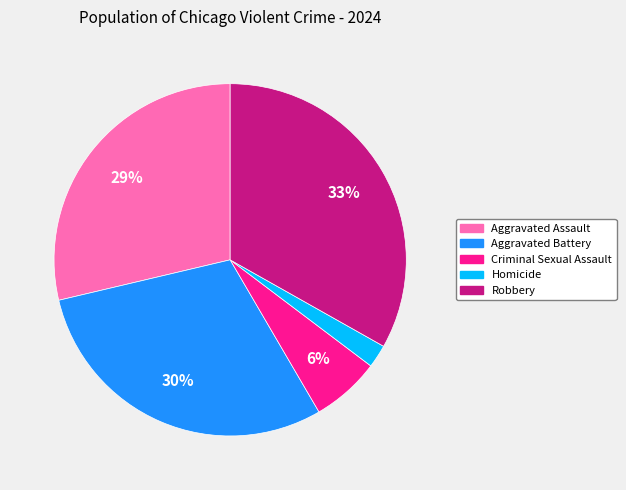

Count the number of slices in the pie.

5